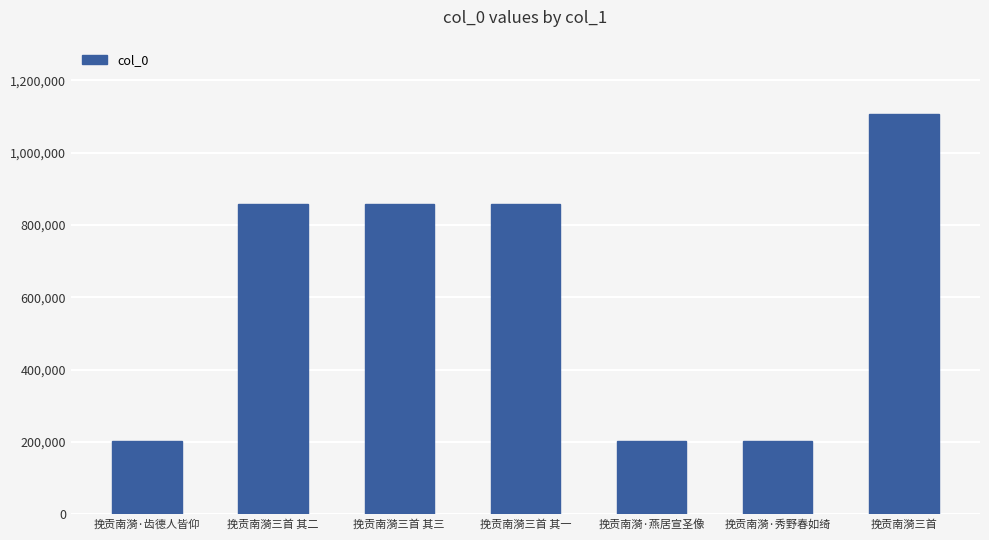

What is the label of the 5th bar from the left?

挽贡南漪·燕居宣圣像